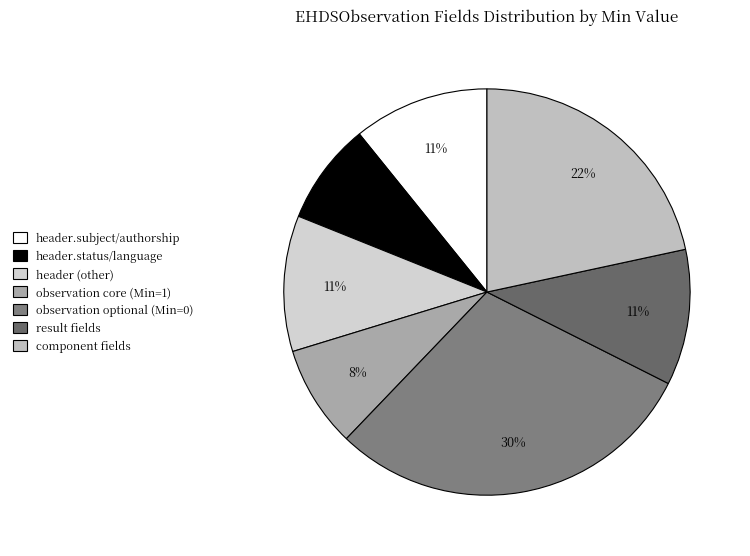

To the nearest percent, what is the average slice percentage?

14%